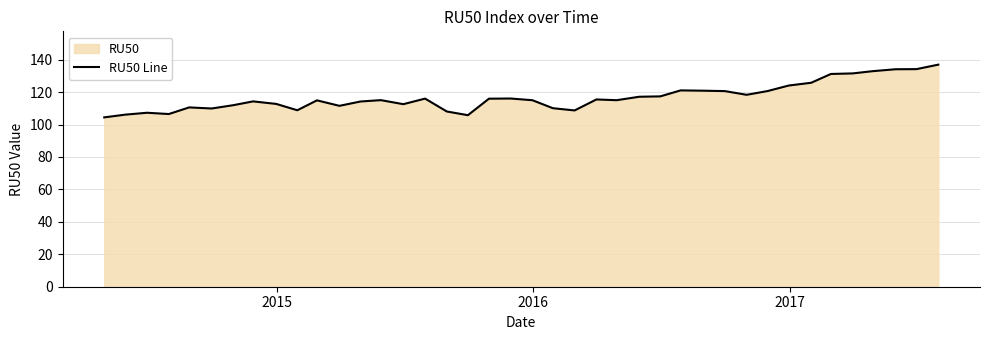

Reading left to right, what are all the values shown in this chart?

104.4	106.1	107.3	106.5	110.6	109.9	112.0	114.3	112.7	108.8	114.9	111.5	114.2	115.1	112.6	116.0	108.1	105.8	116.0	116.1	115.0	110.1	108.7	115.5	115.0	117.2	117.4	121.1	120.9	120.6	118.3	120.7	124.1	125.8	131.2	131.5	132.9	134.1	134.2	136.9